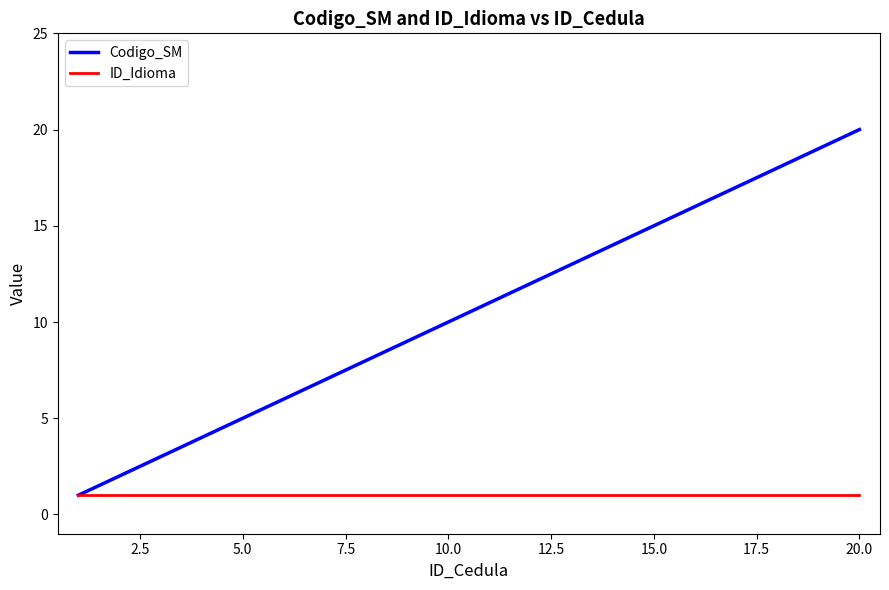

What is the greatest value displayed?

20